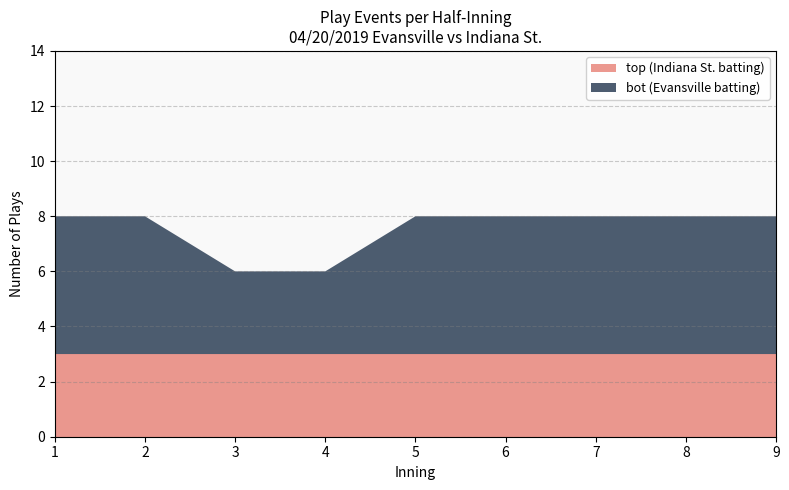

Reading left to right, extract all data points from this chart.

top (Indiana St. batting): 3	3	3	3	3	3	3	3	3
bot (Evansville batting): 5	5	3	3	5	5	5	5	5